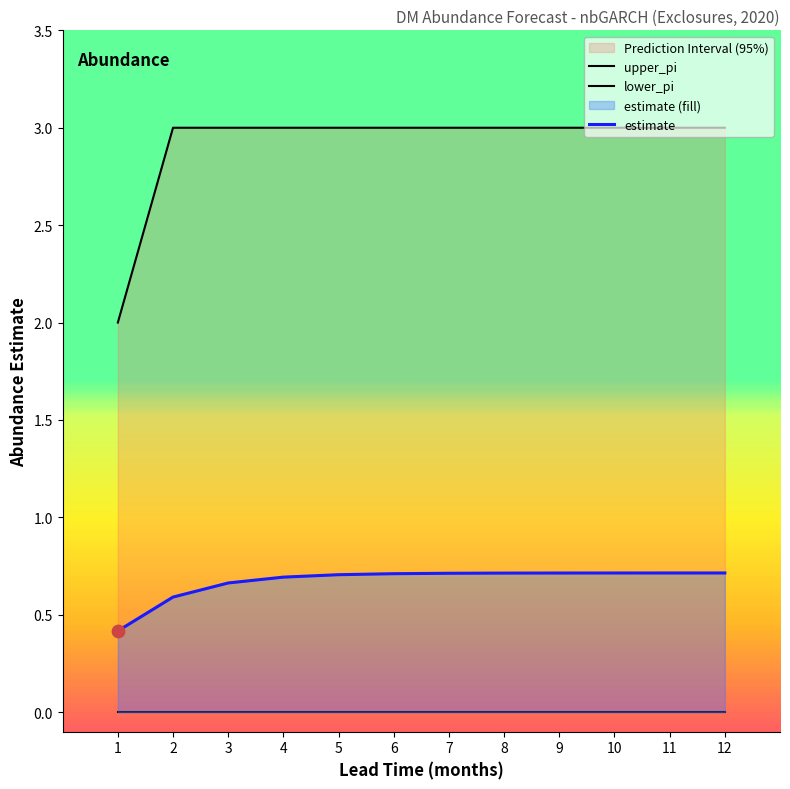

Which series has the largest total across all categories?

upper_pi